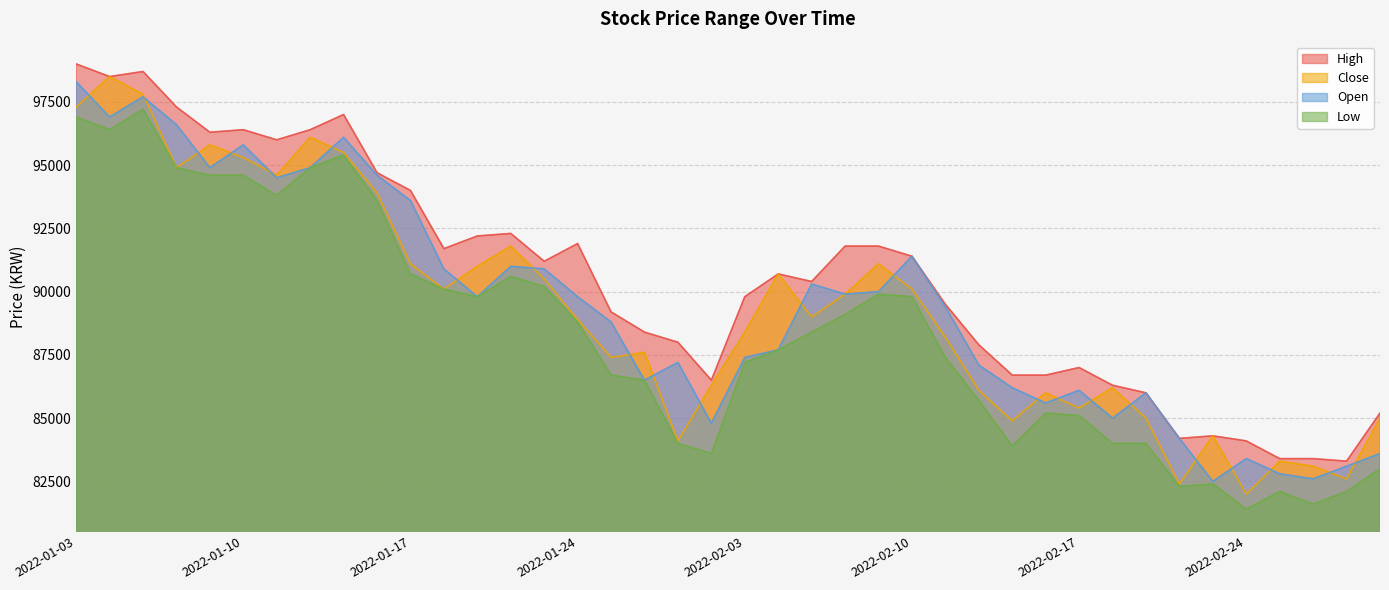

Which series has the largest total across all categories?

High